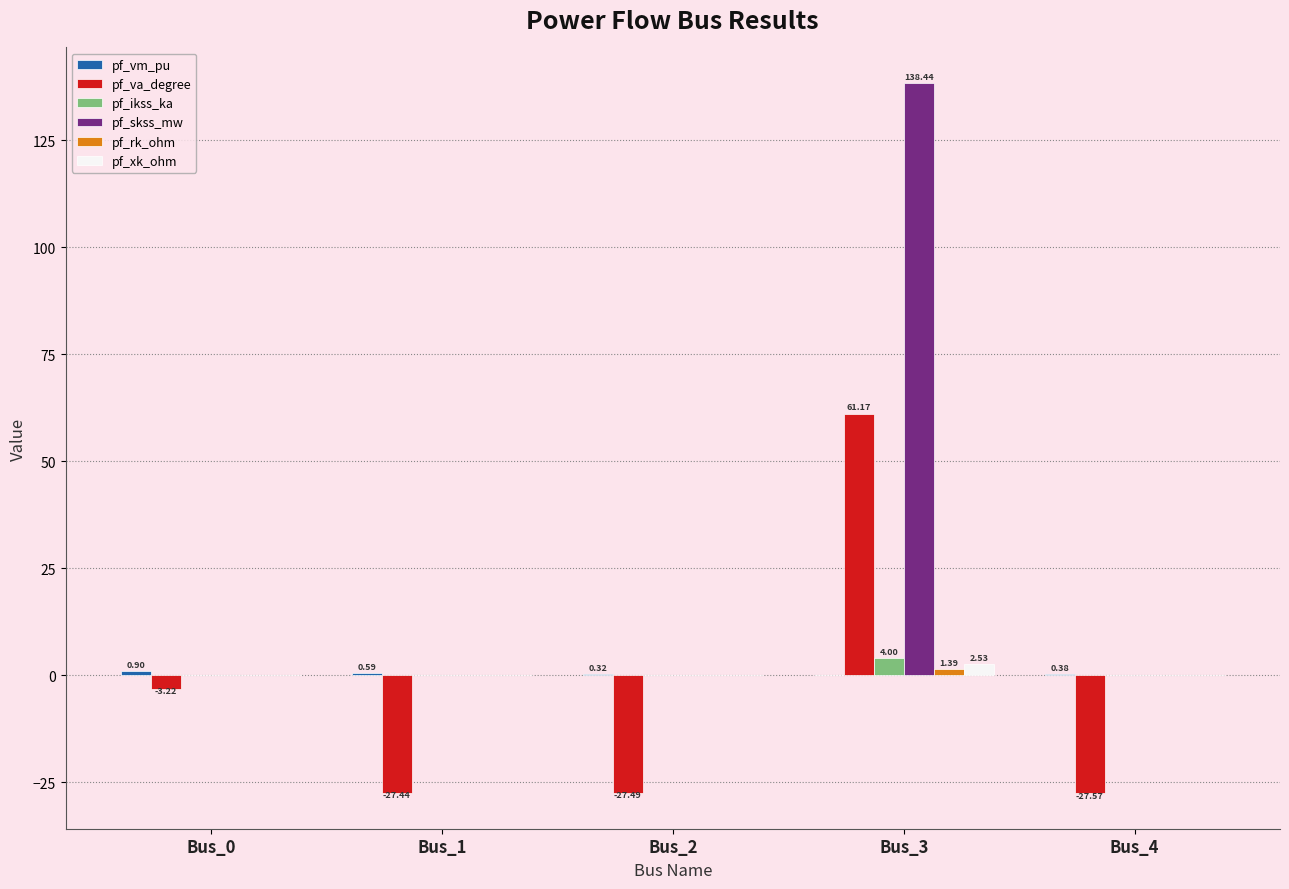

Which series changed the most between Bus_2 and Bus_3?

pf_skss_mw